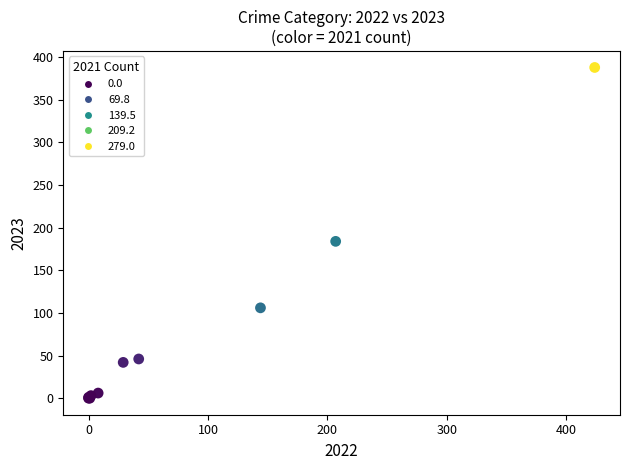

What Y value in the scatter plot is closest to 194?

184